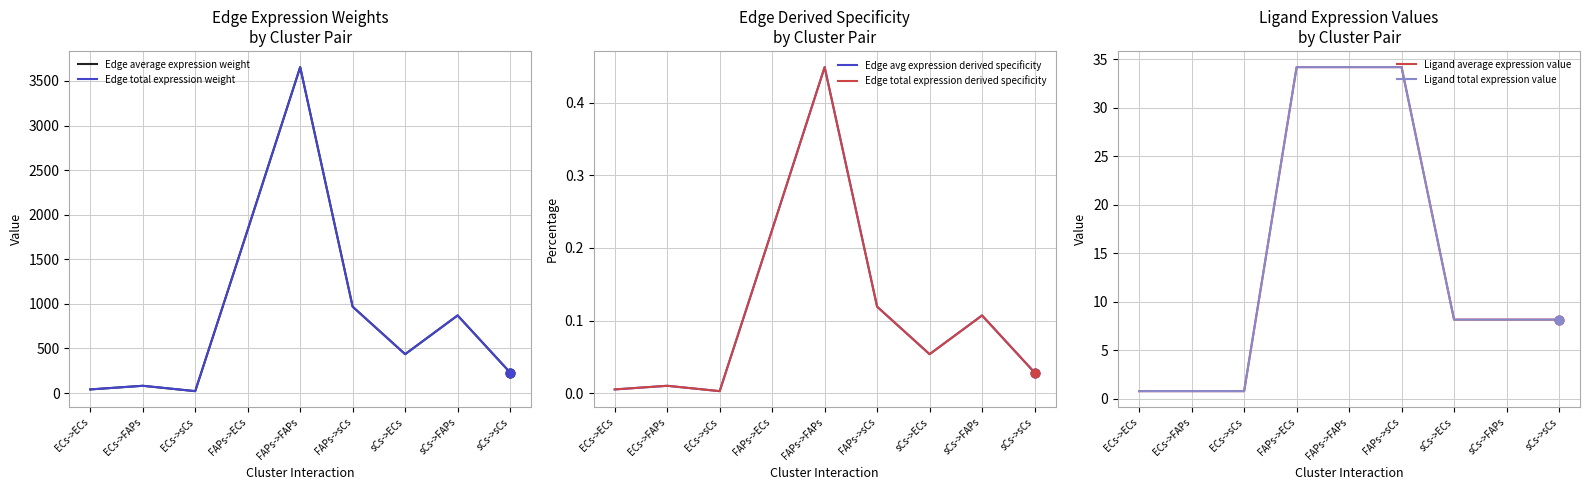

Which series has the largest total across all categories?

Edge average expression weight